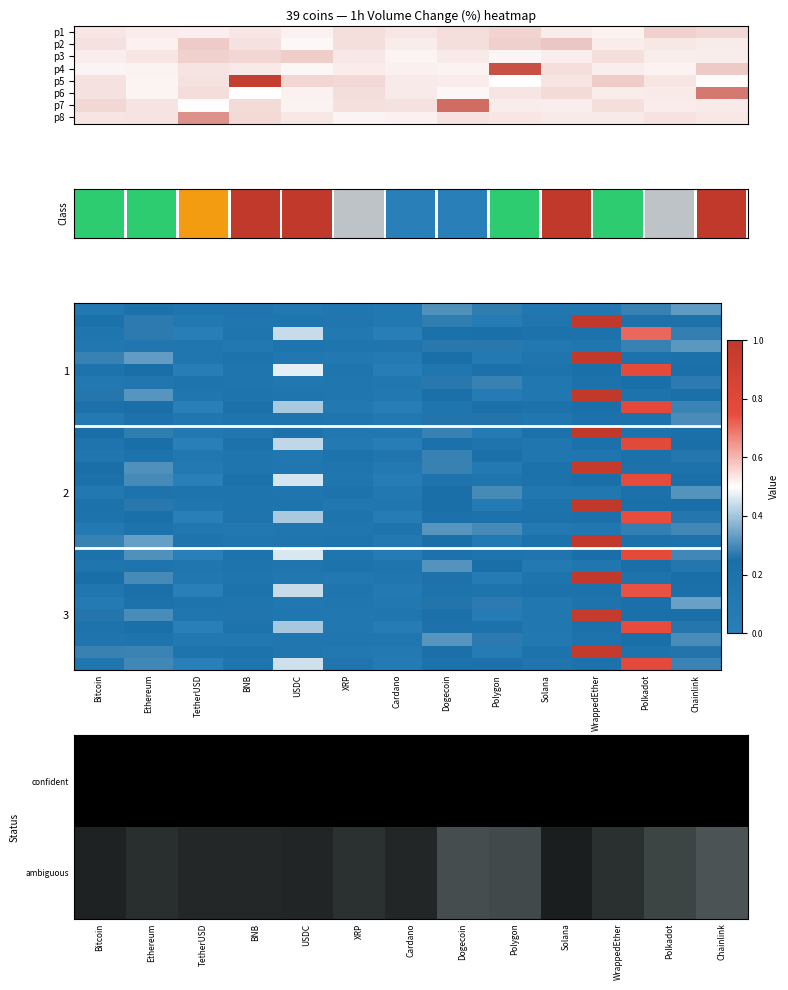

What is the total value across all series at USDC?

7.2